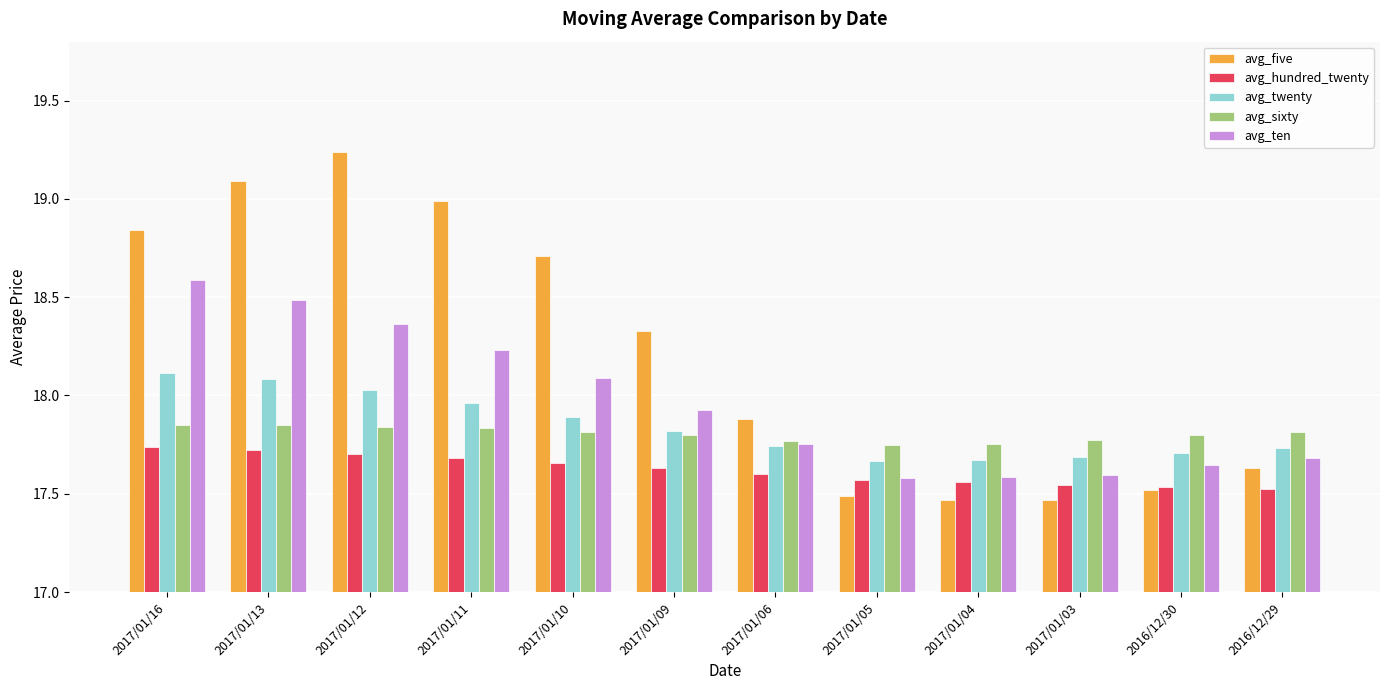

What is the label of the 5th bar from the right?

2017/01/05